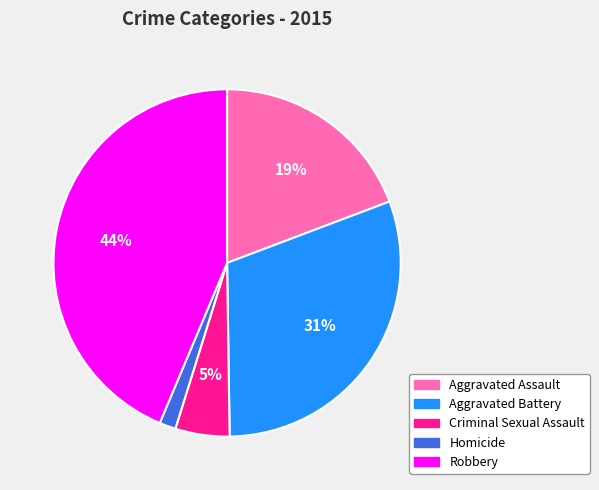

To the nearest percent, what percentage of the pie is Homicide?

2%